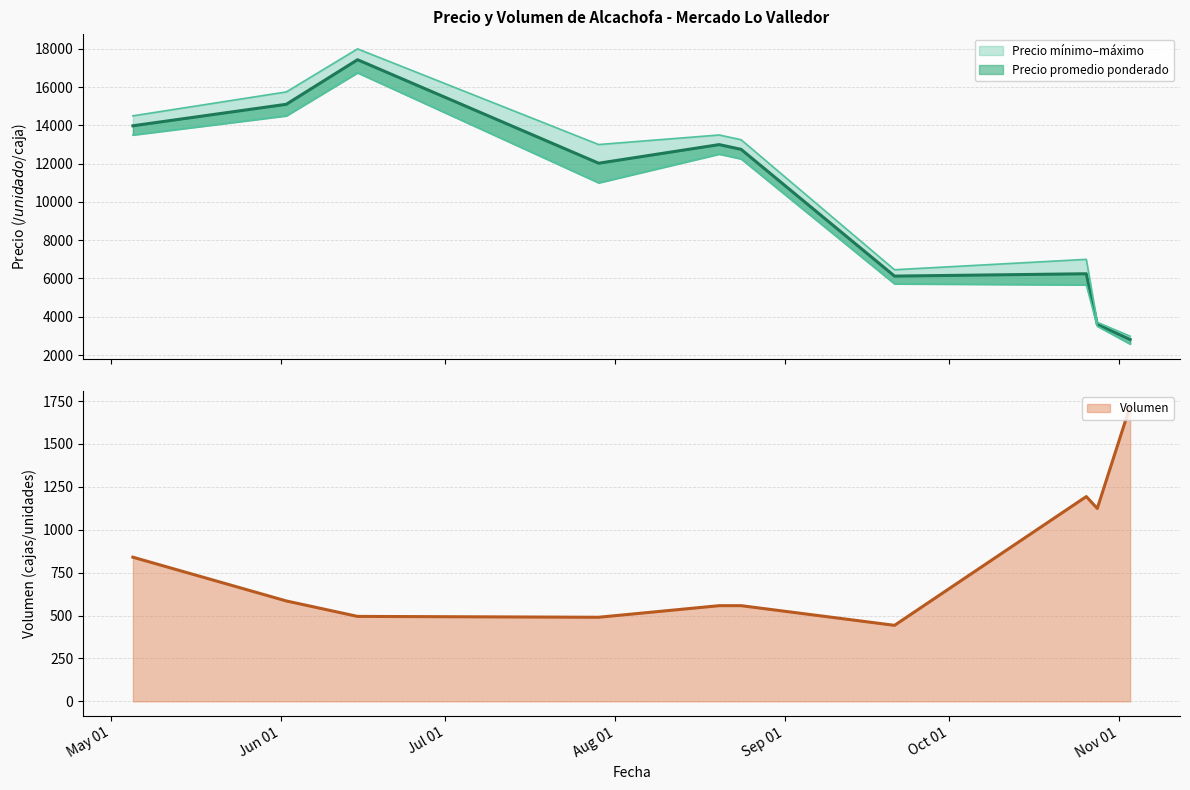

What is the total value across all series at 32?

19975